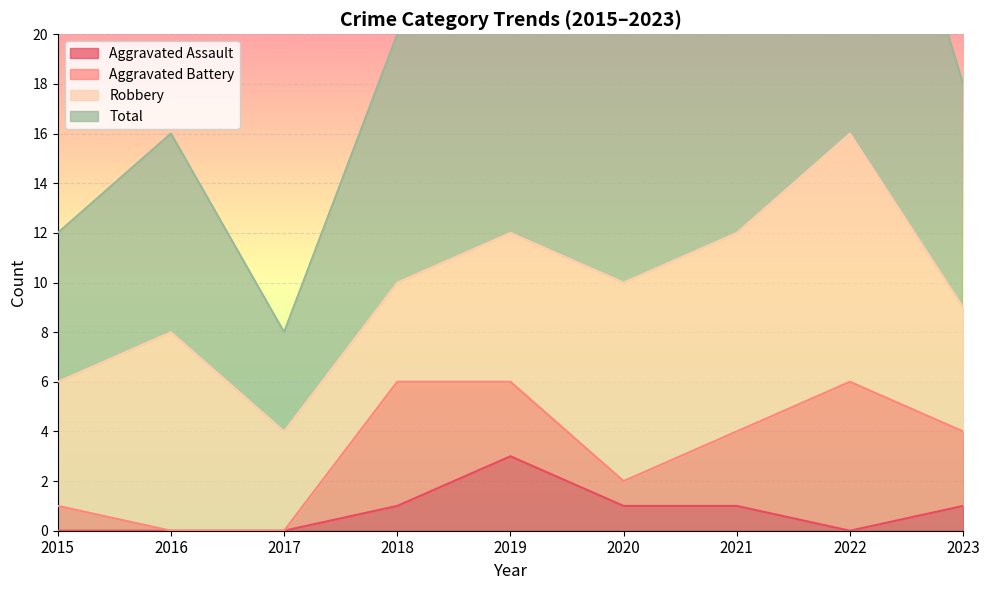

The Aggravated Assault series shows 1 at 2023. True or false?

True